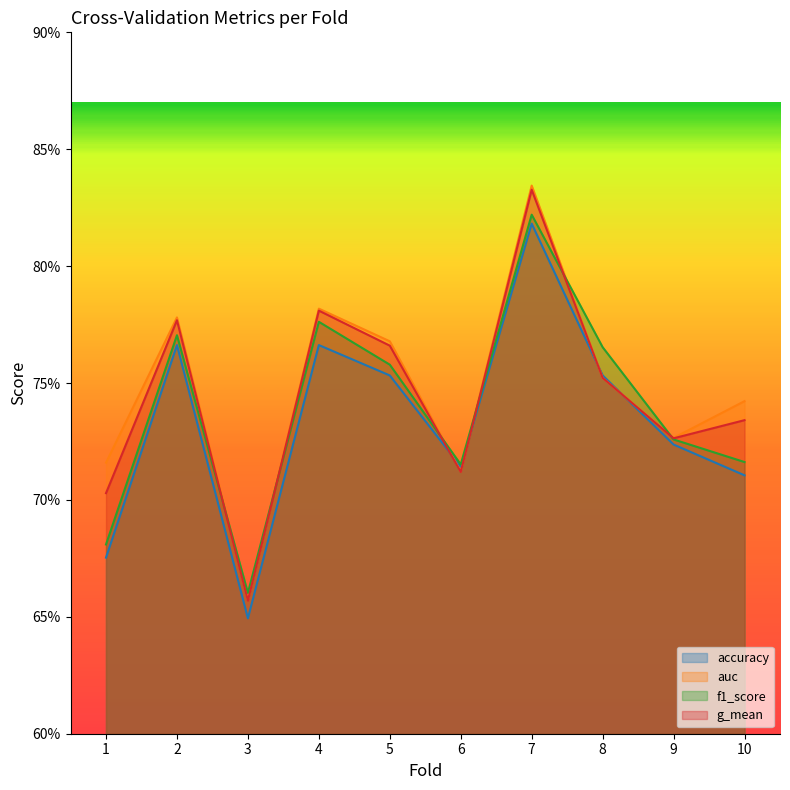

Between 10 and 7, which is larger?

7